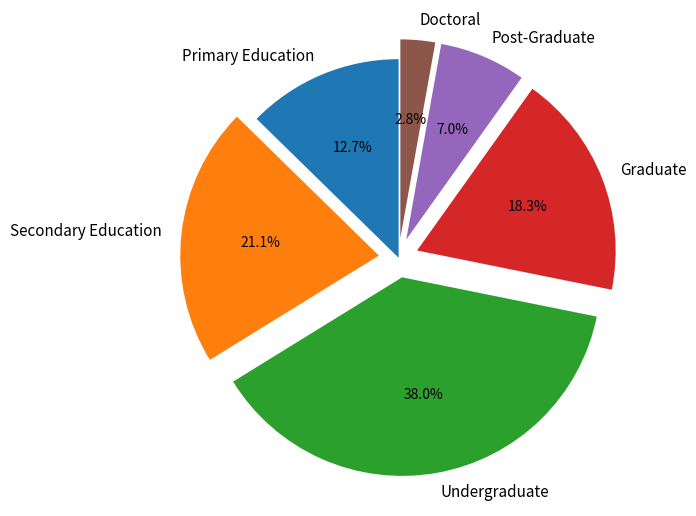

Does Secondary Education represent more than half of the total?

No